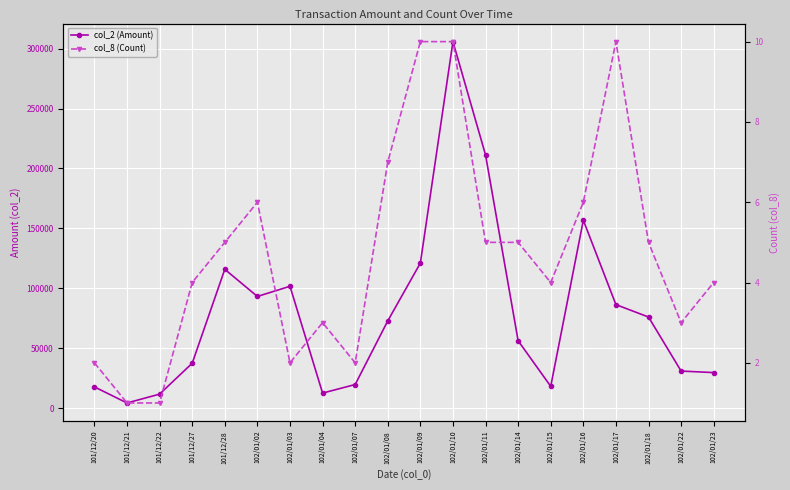

Rank the series at 102/01/16 from lowest to highest value.

col_8 (Count), col_2 (Amount)